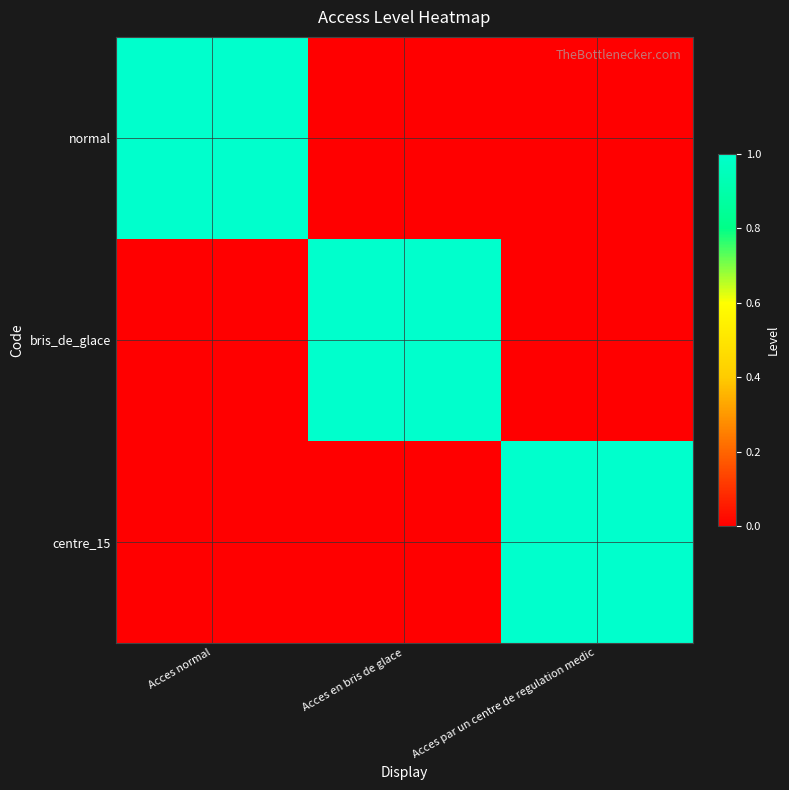

At Acces par un centre de regulation medic, list the series in order from smallest to largest.

normal, bris_de_glace, centre_15